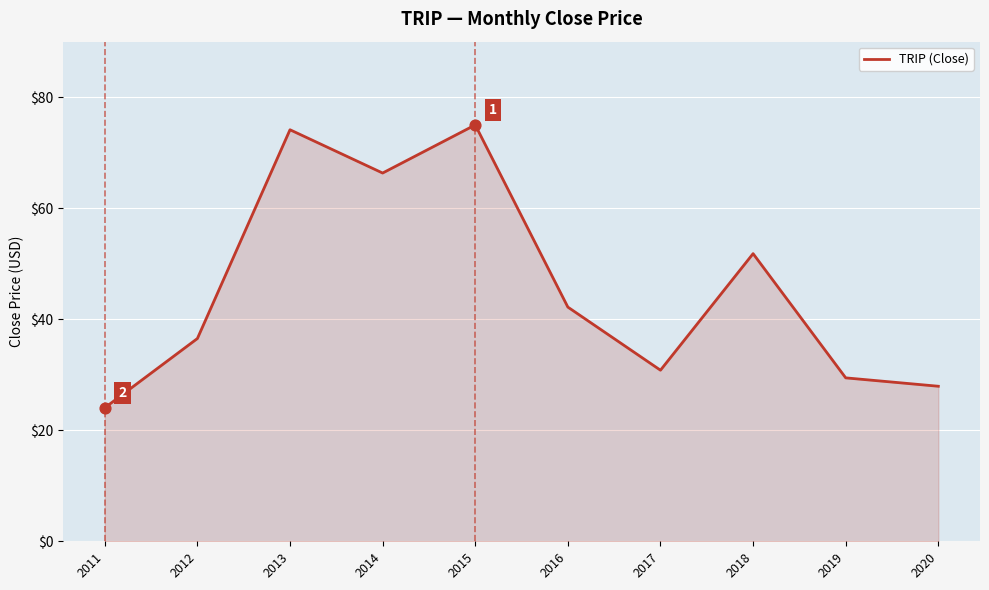

Between 2014 and 2013, which is larger?

2013